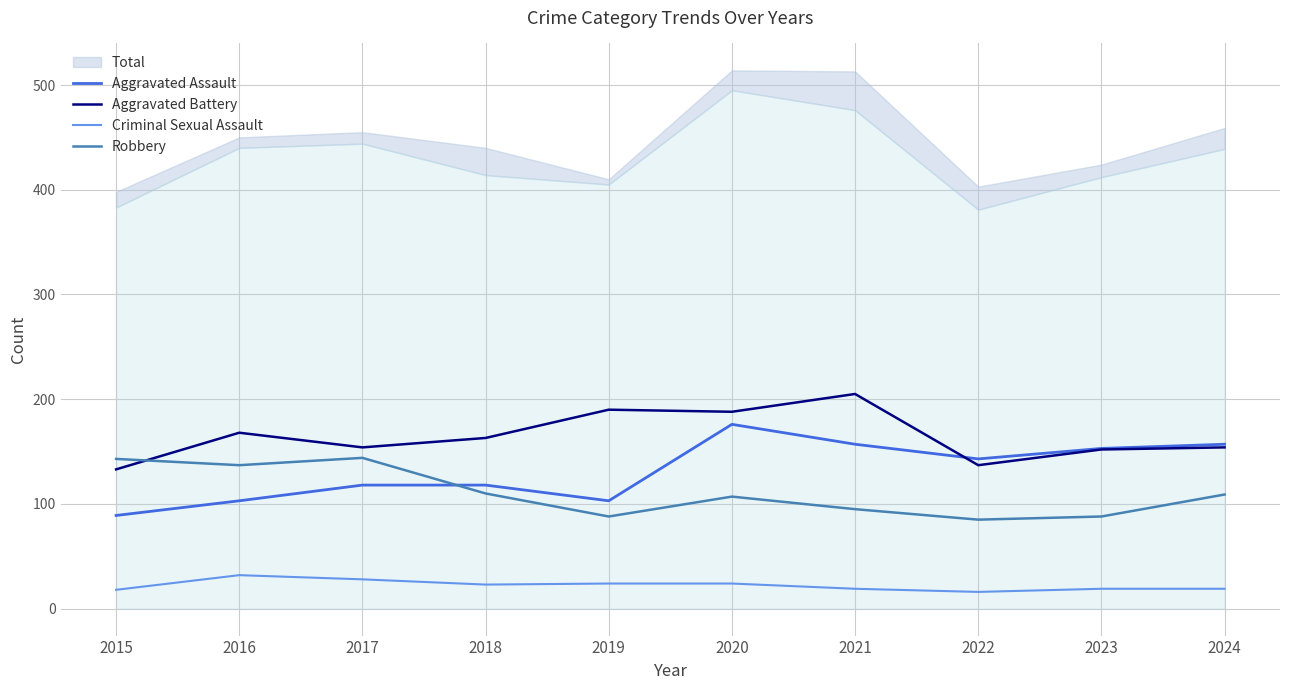

Is it true that Criminal Sexual Assault equals 24 at 2015?

False